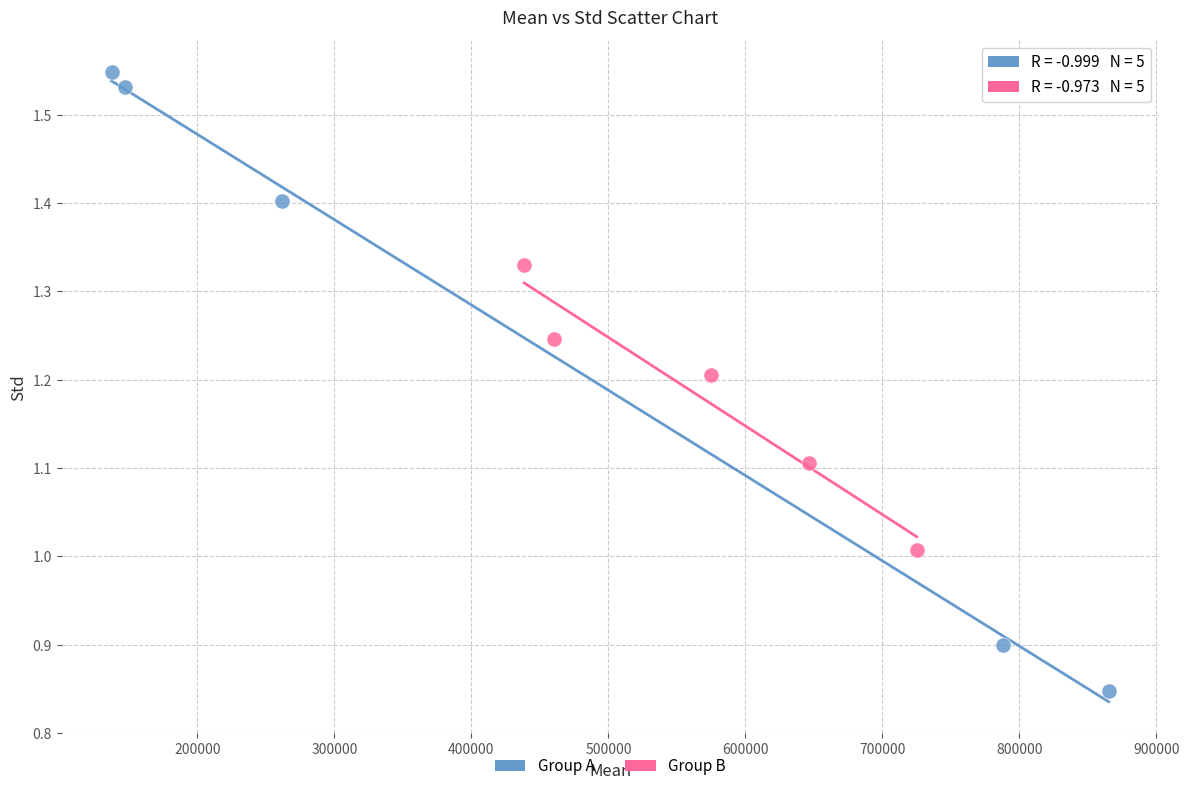

Which series reaches the maximum Y coordinate?

Group A